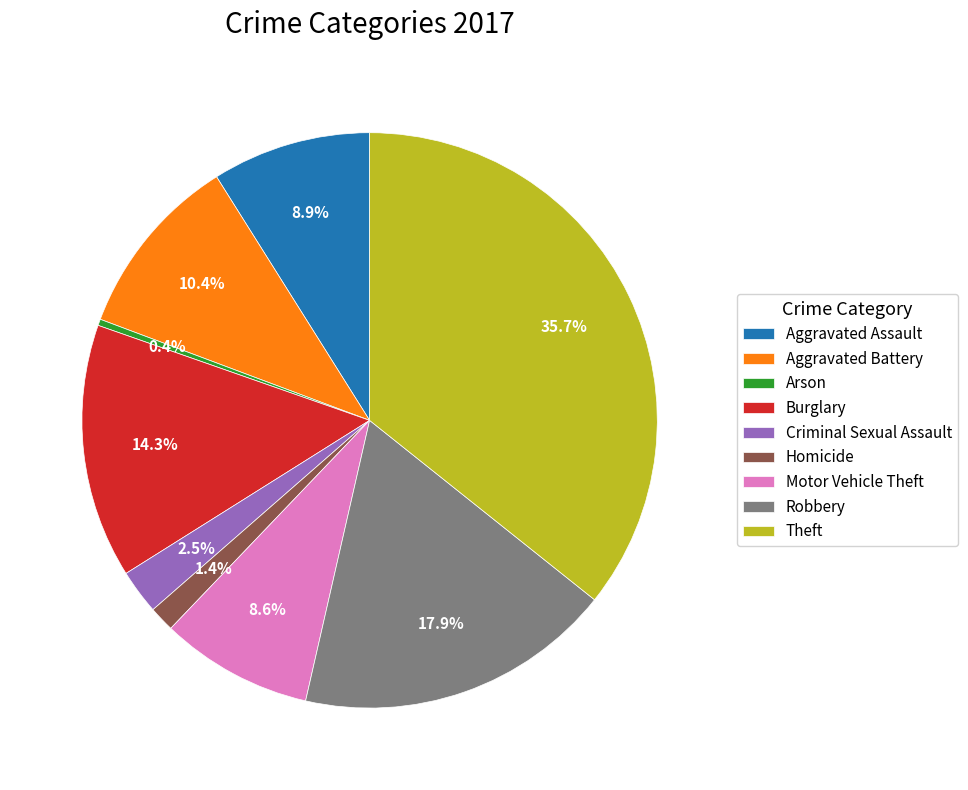

To the nearest percent, what is the combined percentage of Burglary and Motor Vehicle Theft?

23%